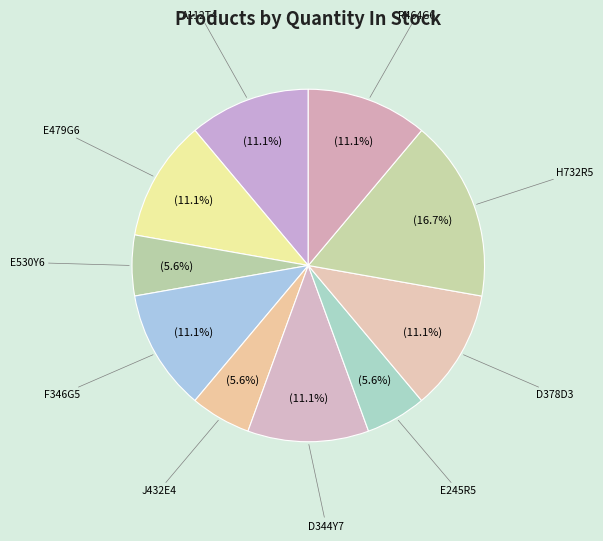

How many slices are in this pie chart?

10